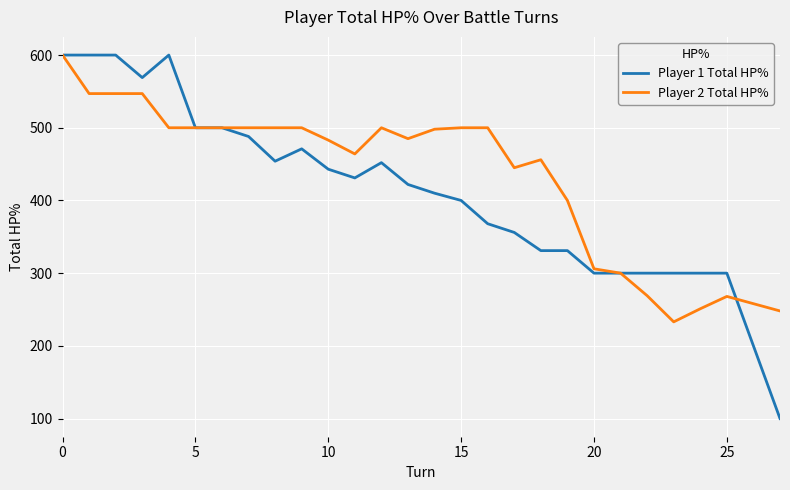

What is the minimum value for Player 2 Total HP%?

233